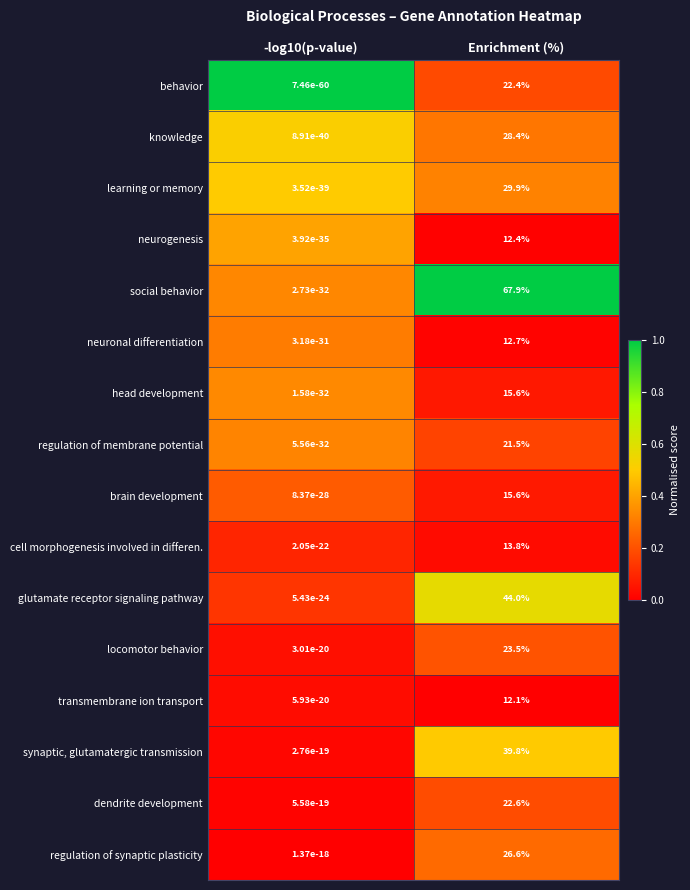

What is the maximum value shown in the chart?

67.9